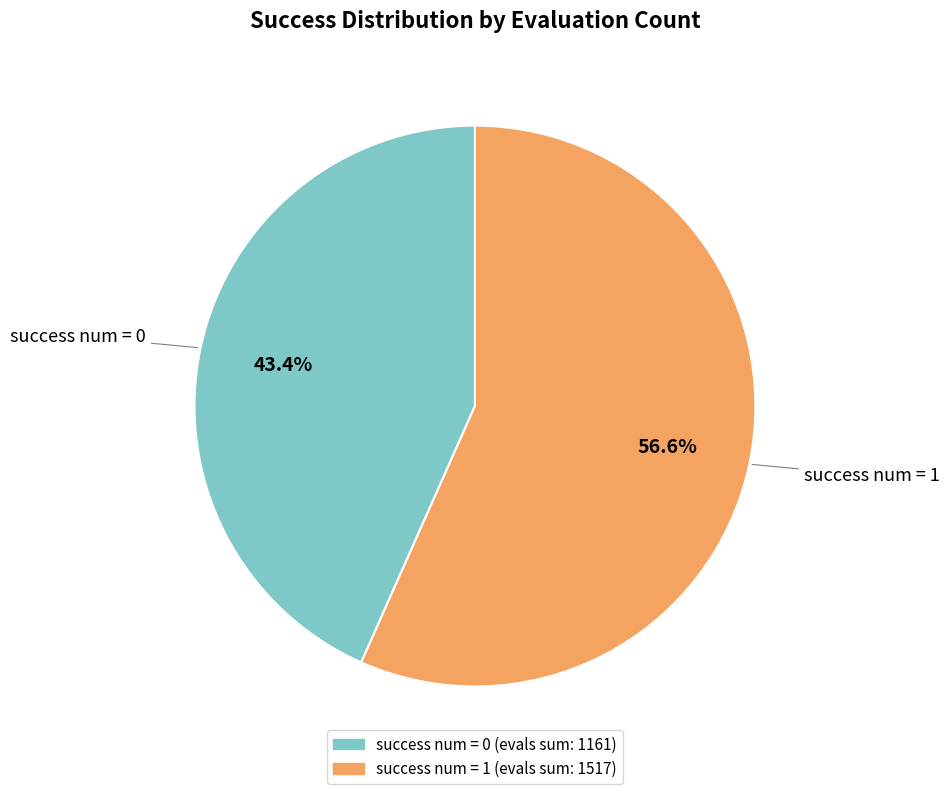

Is there a majority slice in this chart?

Yes